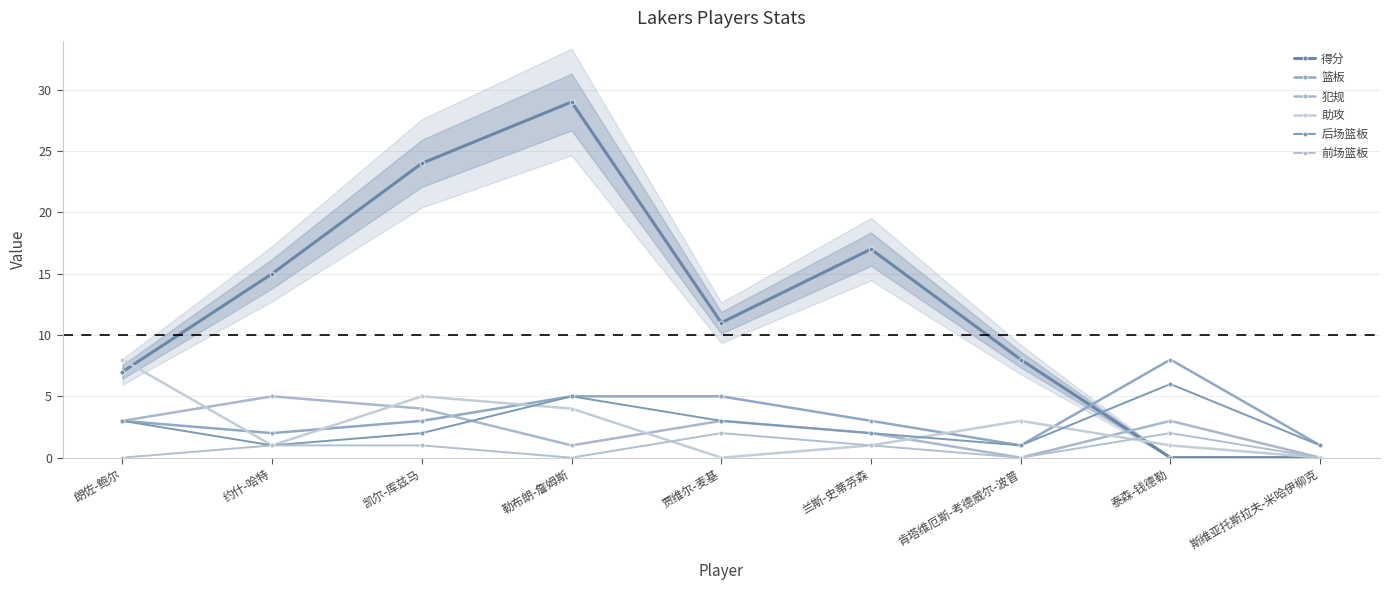

Where is the first local minimum for 后场篮板?

约什-哈特